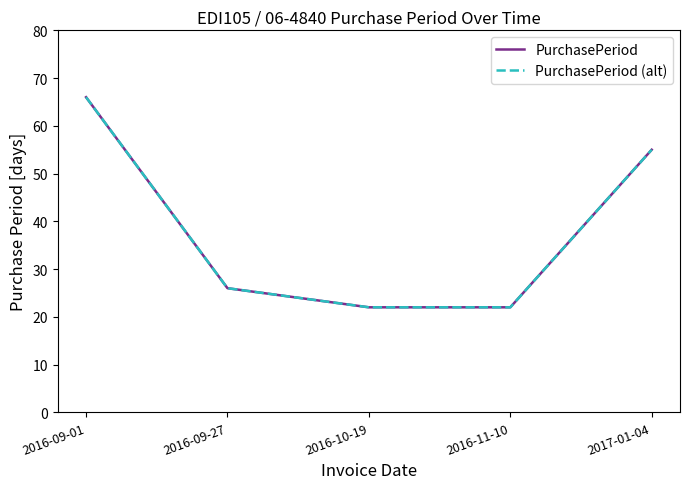

Is this an area chart (filled region under the line)?

No